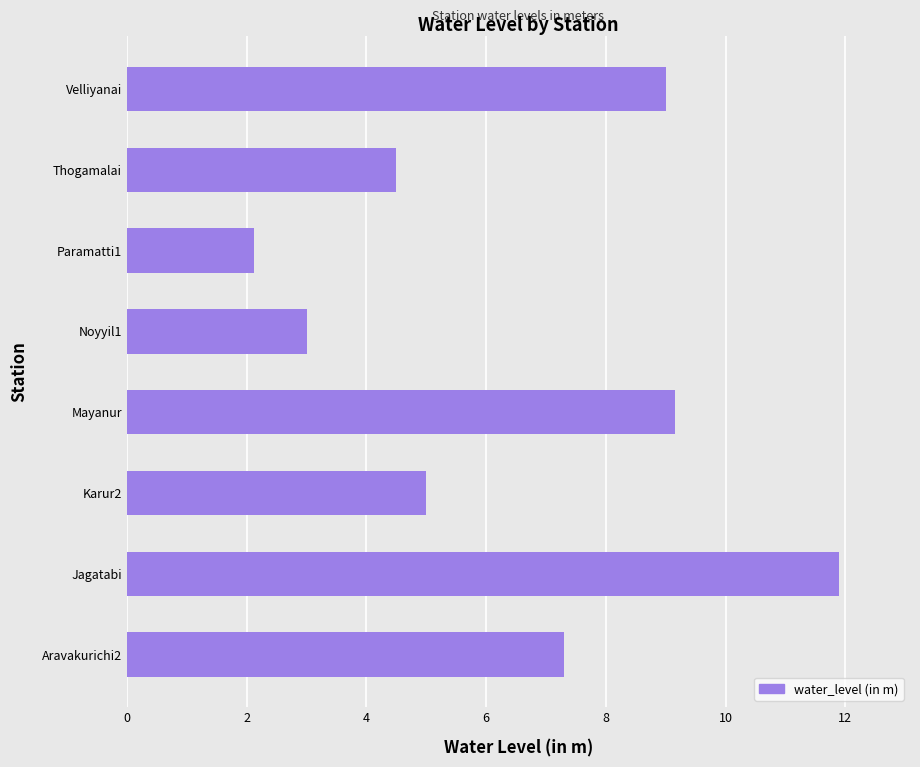

List the labels in order of value, largest first.

Jagatabi, Mayanur, Velliyanai, Aravakurichi2, Karur2, Thogamalai, Noyyil1, Paramatti1